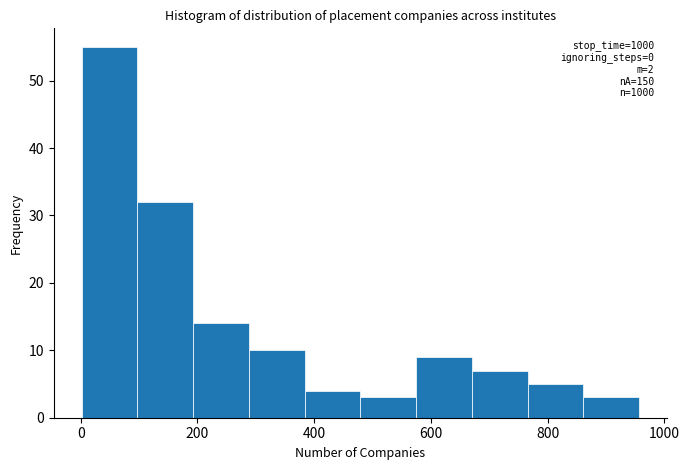

Over which range of the x-axis is the bar tallest?

0 to 100